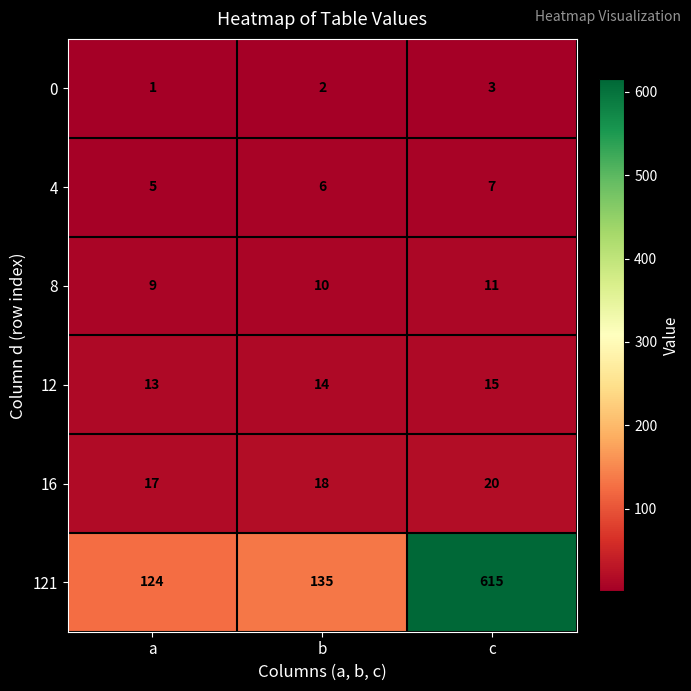

Reading right to left, extract all data points from this chart.

0: c=3	b=2	a=1
4: c=7	b=6	a=5
8: c=11	b=10	a=9
12: c=15	b=14	a=13
16: c=20	b=18	a=17
121: c=615	b=135	a=124